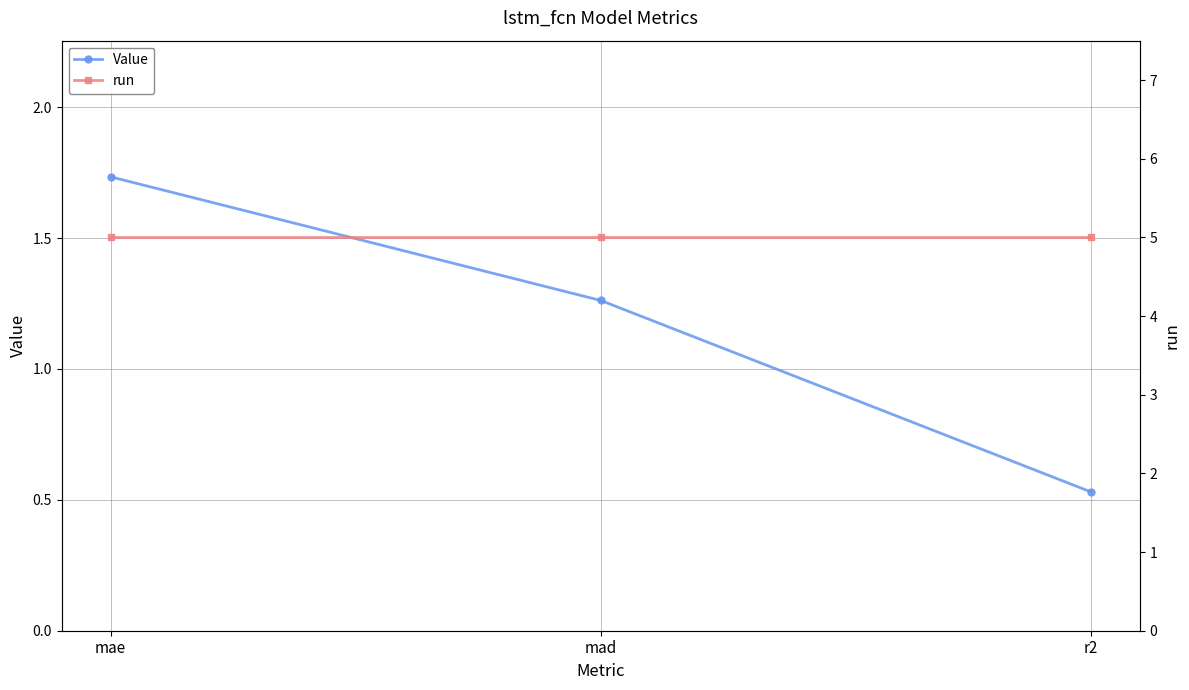

What is the spread (max minus min) of values at mae?

3.3